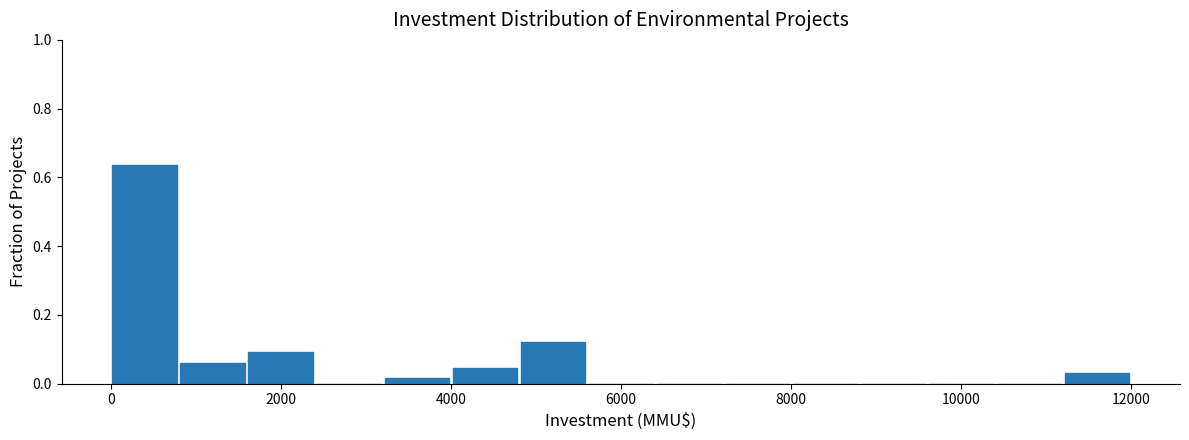

Reading left to right, list every bar in this chart as the range it spans on the x-axis followed by its height. The values are not printed on the chart, so give them approximately, as read against the axis.

0 to 800: 0.64
800 to 1600: 0.06
1600 to 2400: 0.10
2400 to 3200: 0
3200 to 4000: under 0.02
4000 to 4800: 0.04
4800 to 5600: 0.12
5600 to 6400: 0
6400 to 7200: 0
7200 to 8000: 0
8000 to 8800: 0
8800 to 9600: 0
9600 to 10400: 0
10400 to 11200: 0
11200 to 12000: 0.04